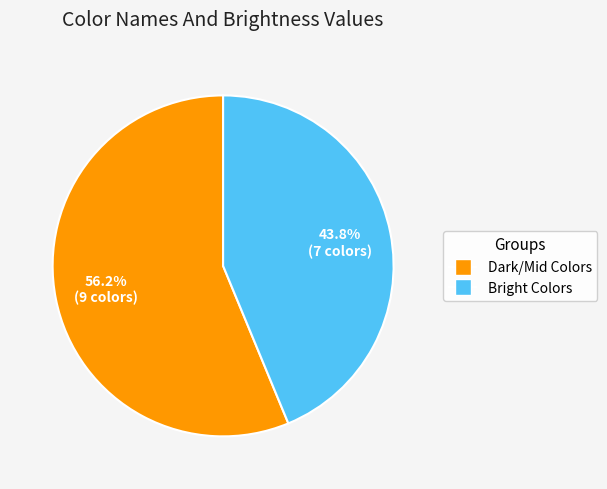

Is there any slice that represents more than half of the pie?

Yes